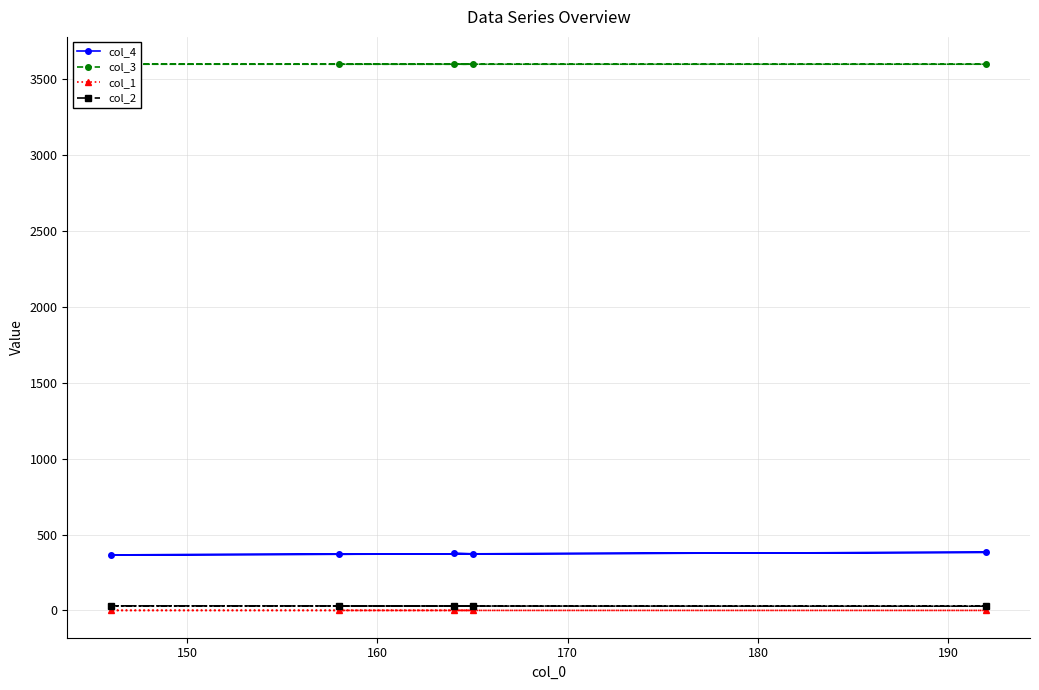

Count the number of categories in the chart.

5